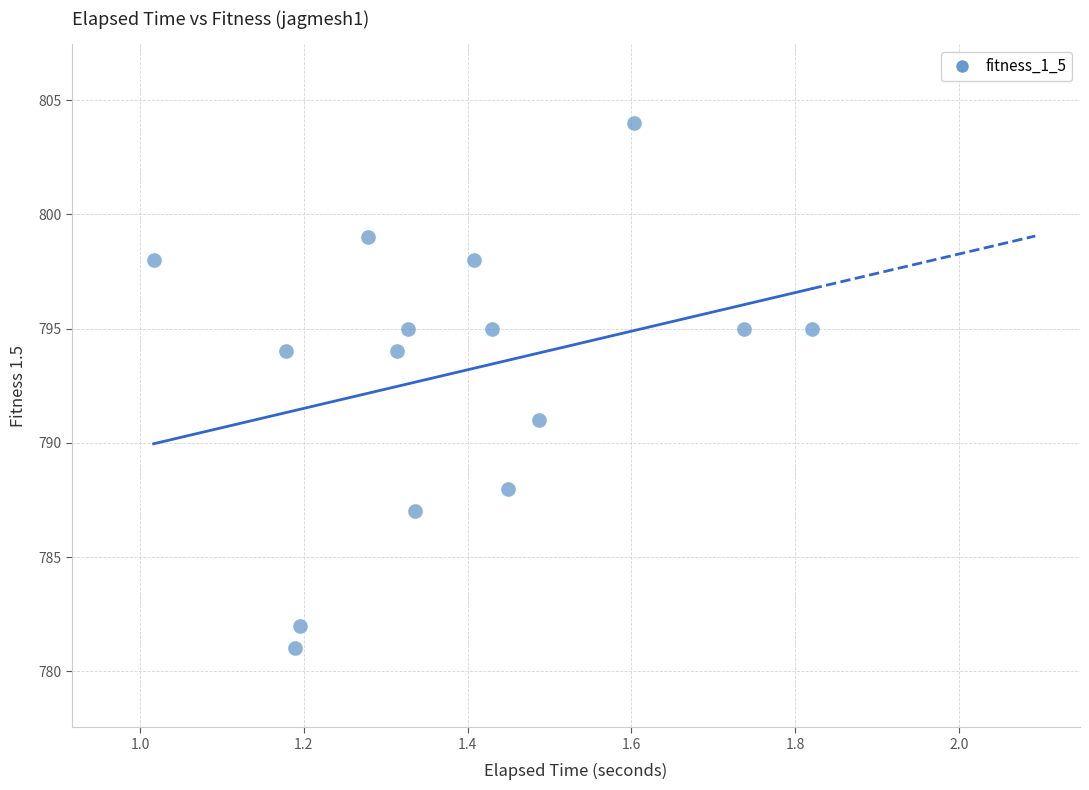

What Y value in the scatter plot is closest to 792?

791